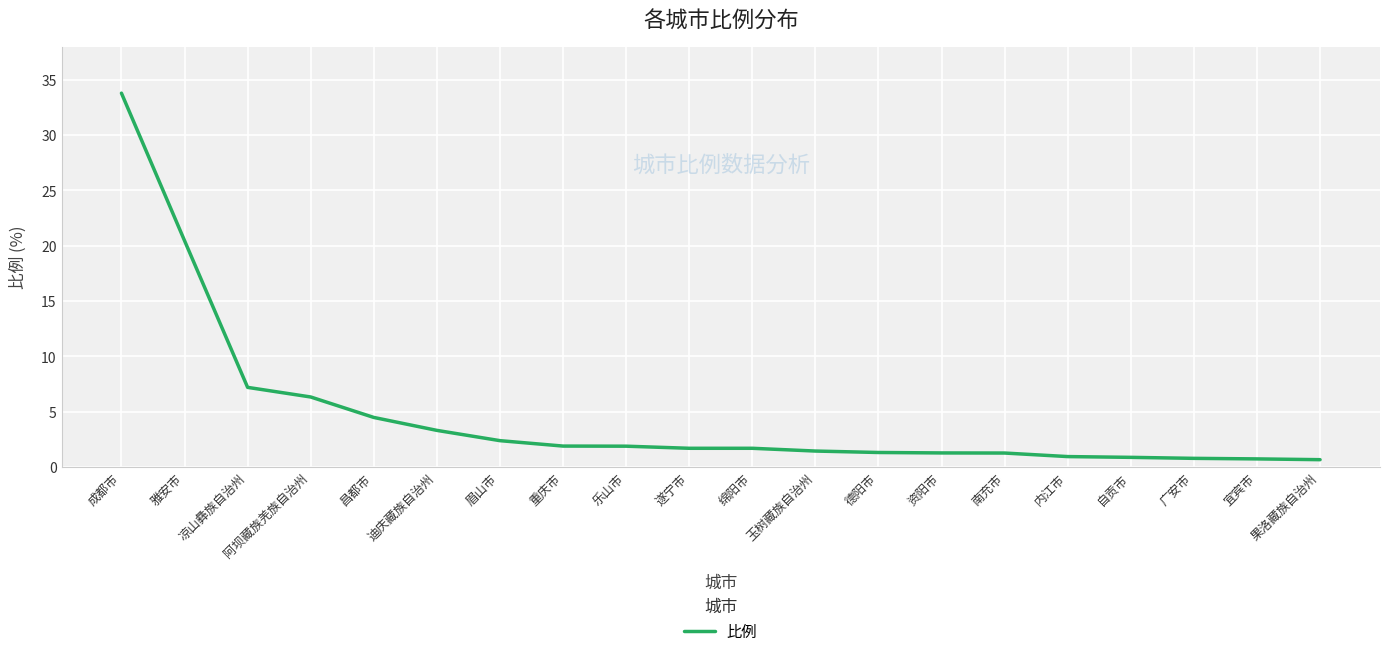

True or false: the data shows 4.0 at 凉山彝族自治州.

False